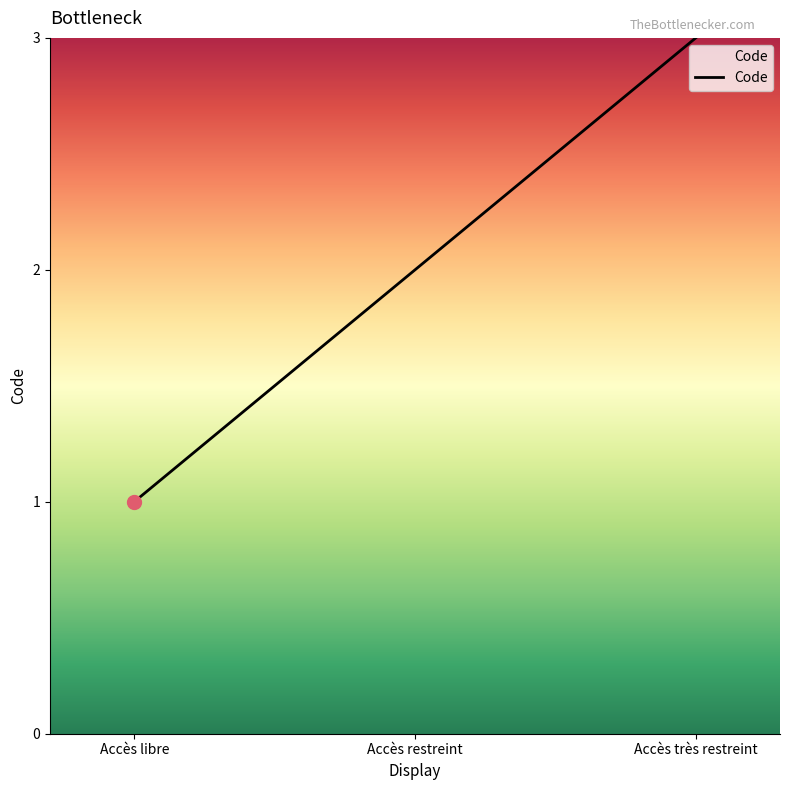

Which has a higher value, Accès très restreint or Accès restreint?

Accès très restreint